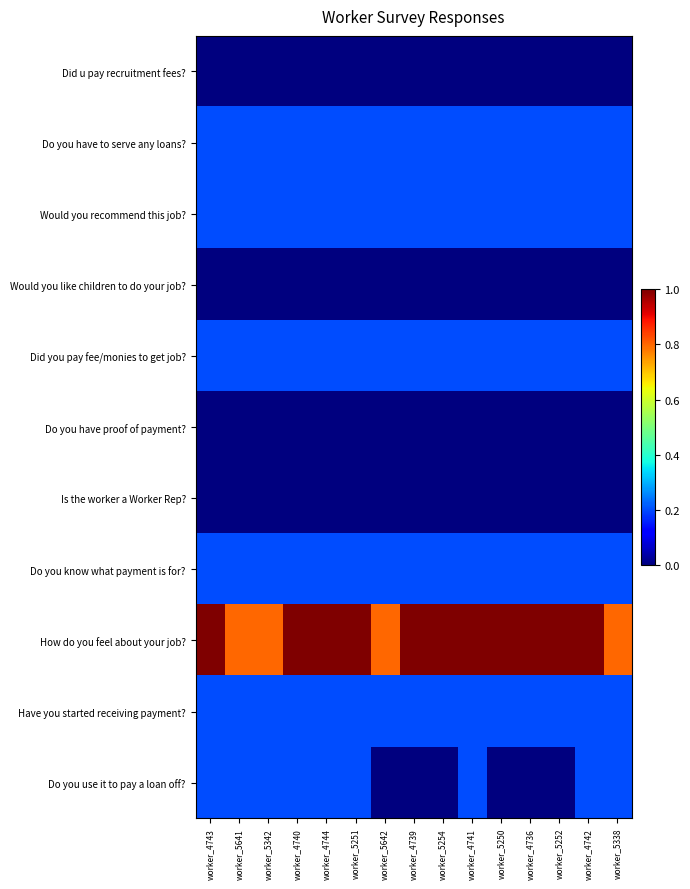

At how many categories does at least one series exceed 0?

15